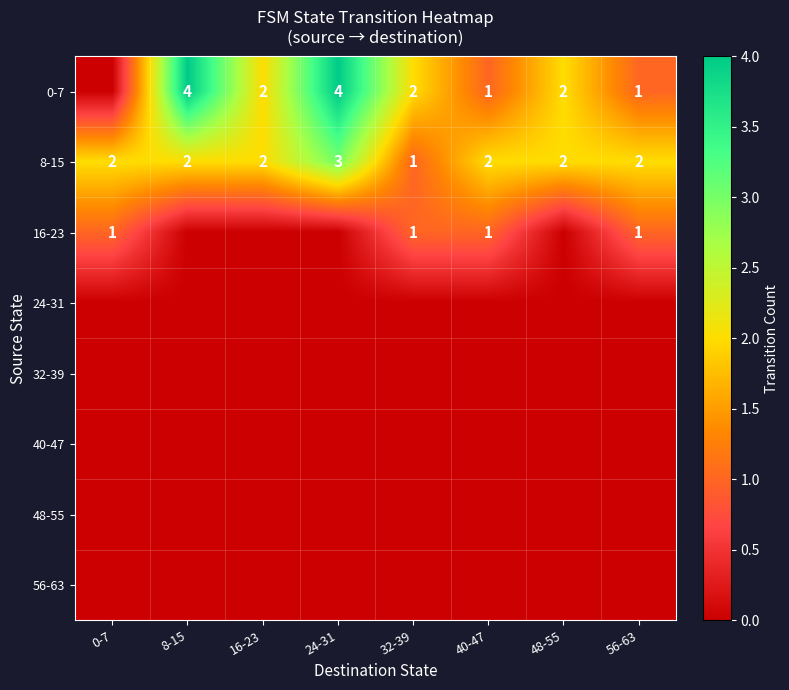

The 8-15 series shows 1 at 48-55. True or false?

False